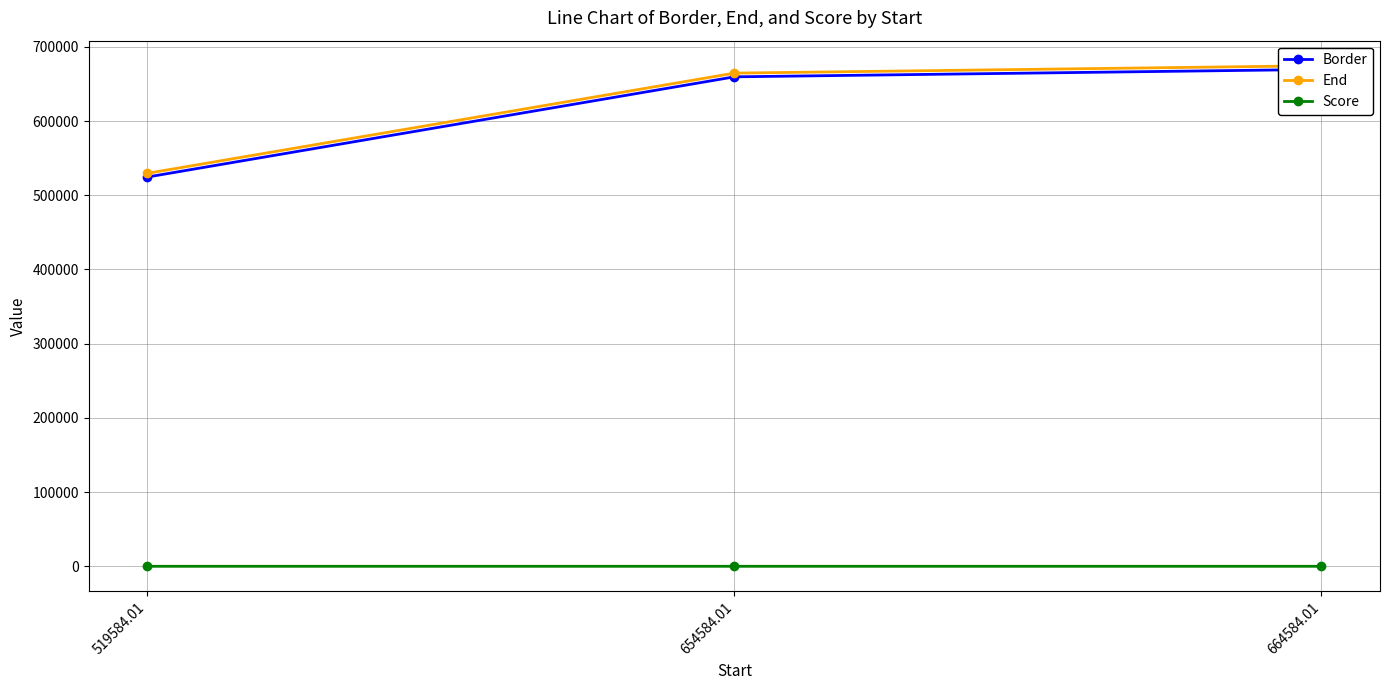

What is the average value of the Border series?

617917.3